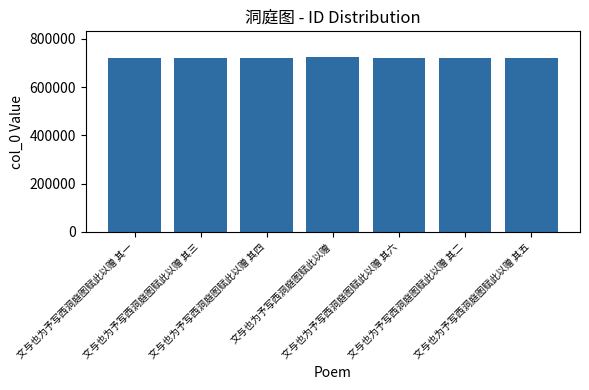

What is the greatest value displayed?

722338